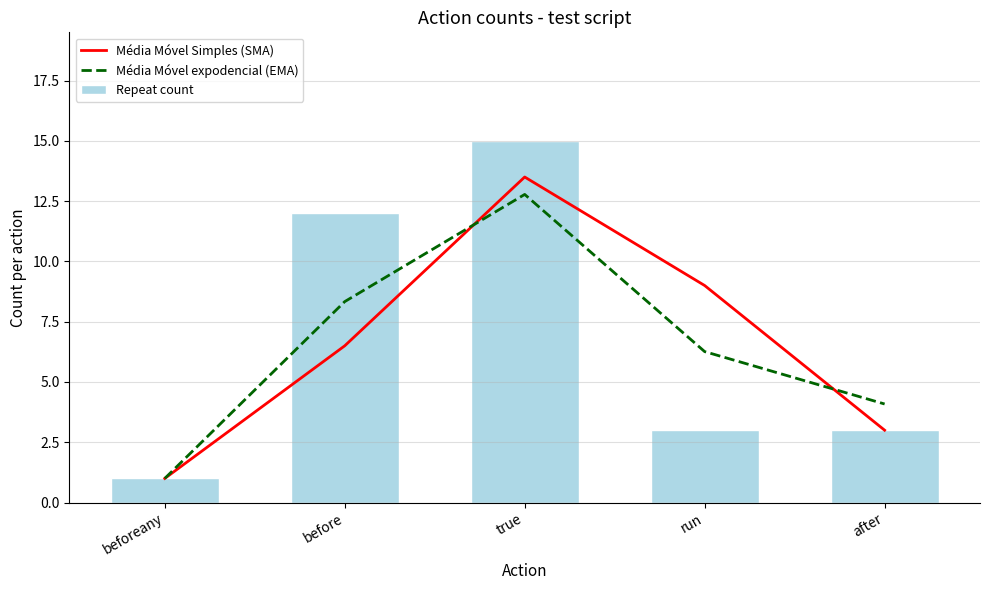

What is the total value across all series at before?

26.8